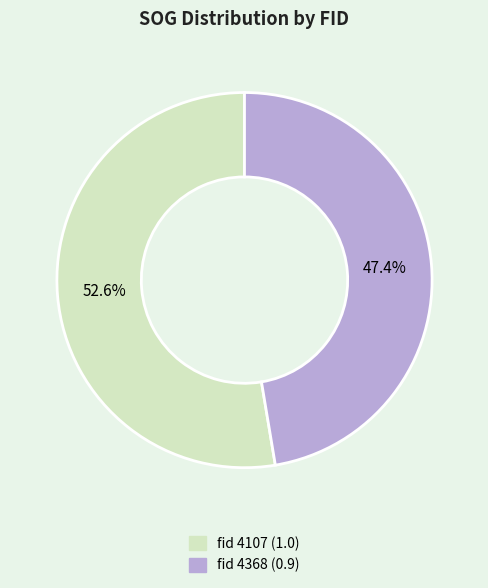

Does any single category account for the majority?

Yes